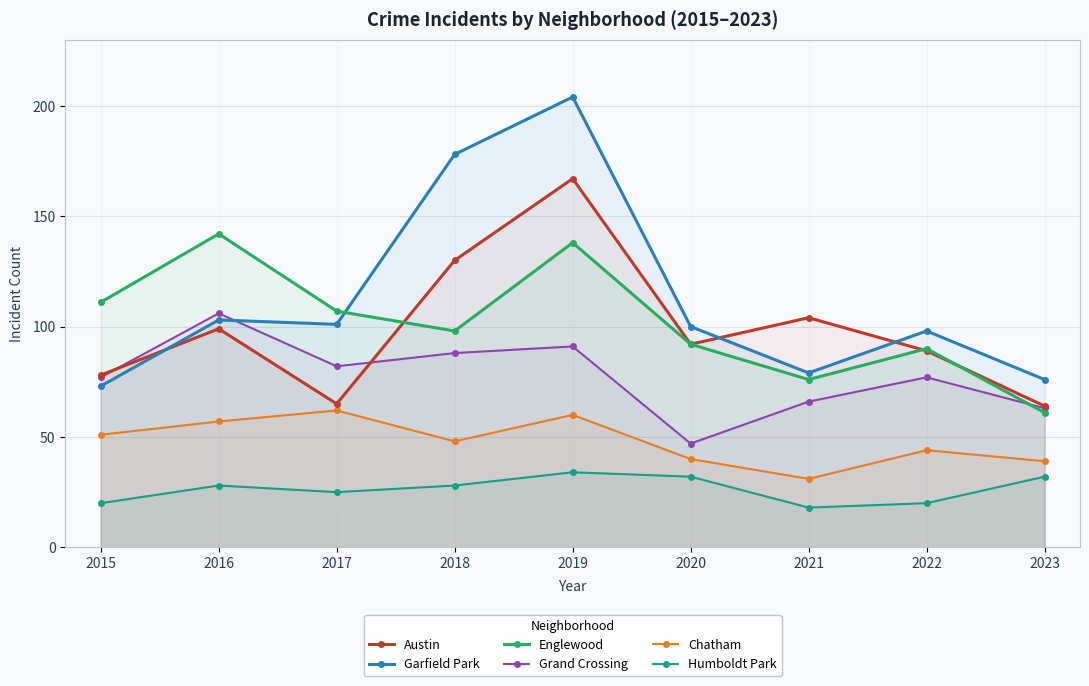

True or false: Garfield Park has a value of 105 at 2021.

False